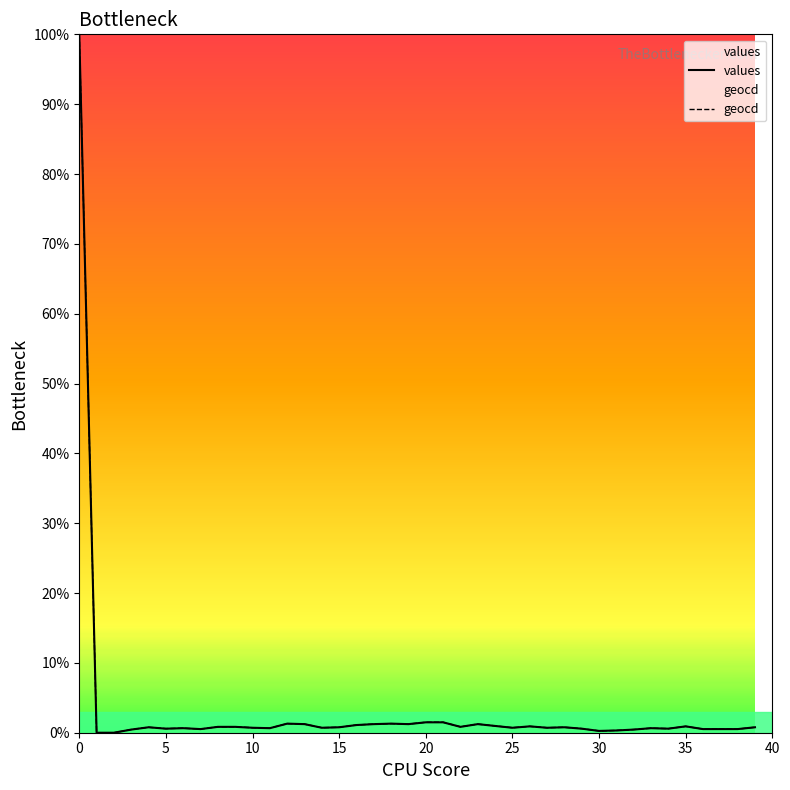

Reading left to right, what are all the values shown in this chart?

values: 100.0	0.0	0.0	0.4	0.8	0.6	0.7	0.5	0.8	0.8	0.7	0.7	1.3	1.2	0.7	0.8	1.1	1.2	1.3	1.2	1.5	1.5	0.8	1.2	1.0	0.7	0.9	0.7	0.8	0.6	0.3	0.3	0.4	0.7	0.6	0.9	0.5	0.5	0.5	0.8
geocd: 100.0	0.0	0.0	0.5	0.8	0.6	0.7	0.5	0.8	0.8	0.7	0.7	1.3	1.2	0.7	0.8	1.1	1.2	1.3	1.2	1.5	1.5	0.8	1.2	1.0	0.7	0.9	0.7	0.8	0.6	0.3	0.3	0.5	0.7	0.6	0.9	0.5	0.5	0.5	0.8